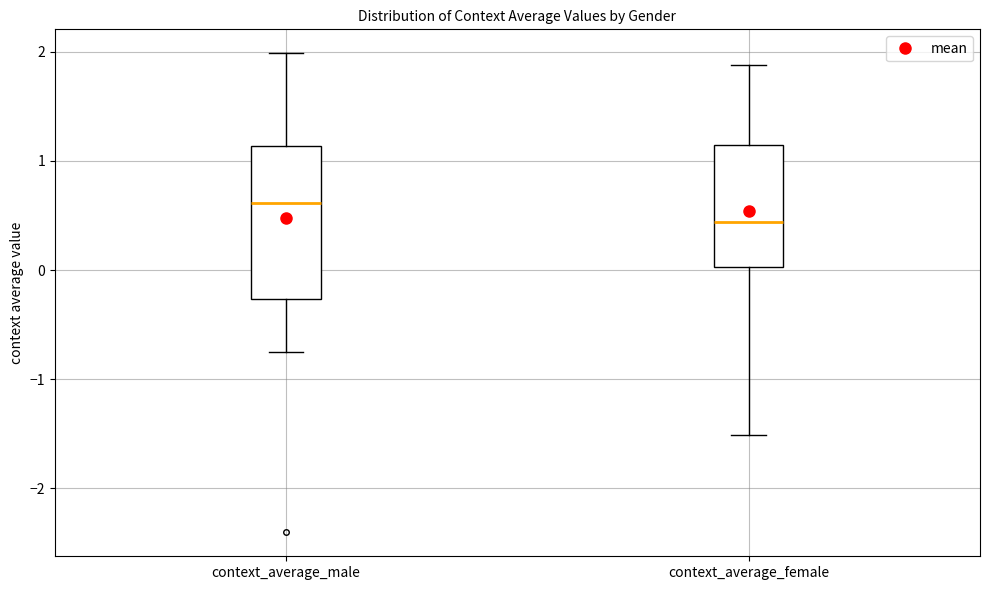

Where is the lower edge of the box for context_average_male on the y-axis? The values are not printed on the chart, so give them approximately, as read against the axis.

-0.3